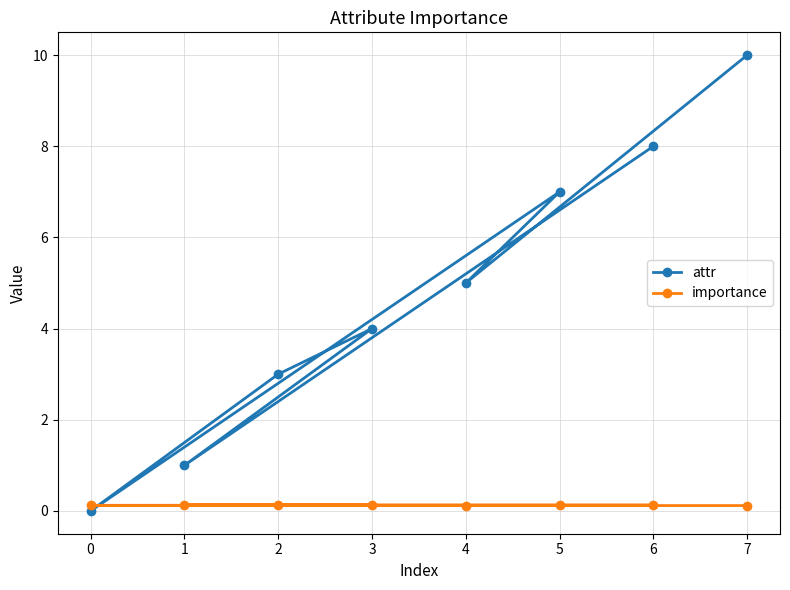

How many attr values are between 3 and 8?

5